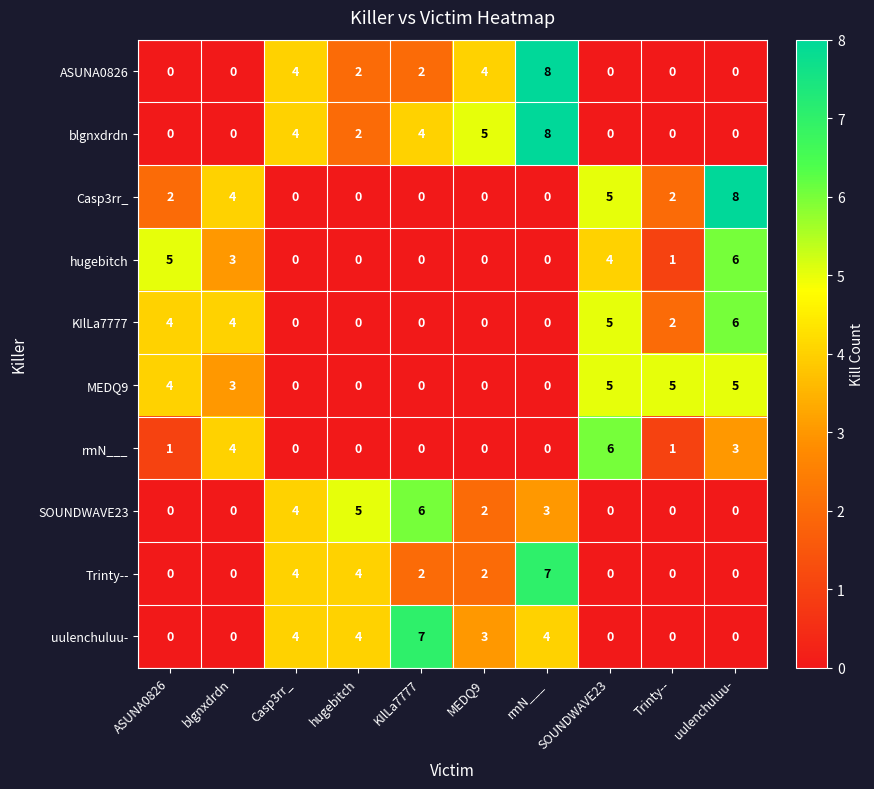

At which label is MEDQ9 closest to 2?

blgnxdrdn